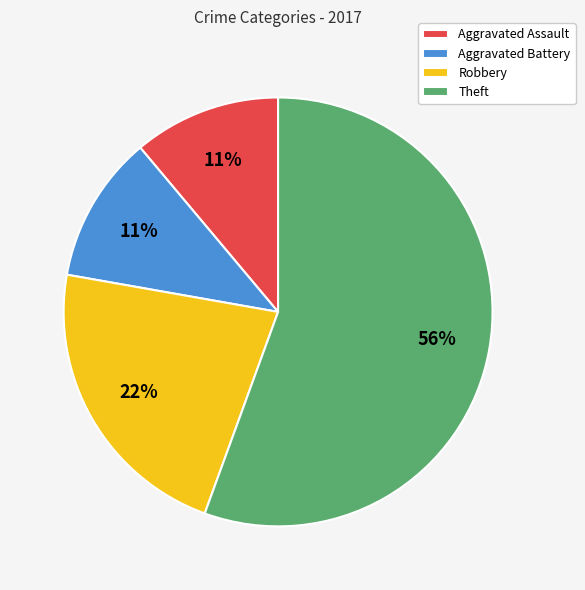

Combined, do Aggravated Battery and Theft account for over 50%?

Yes